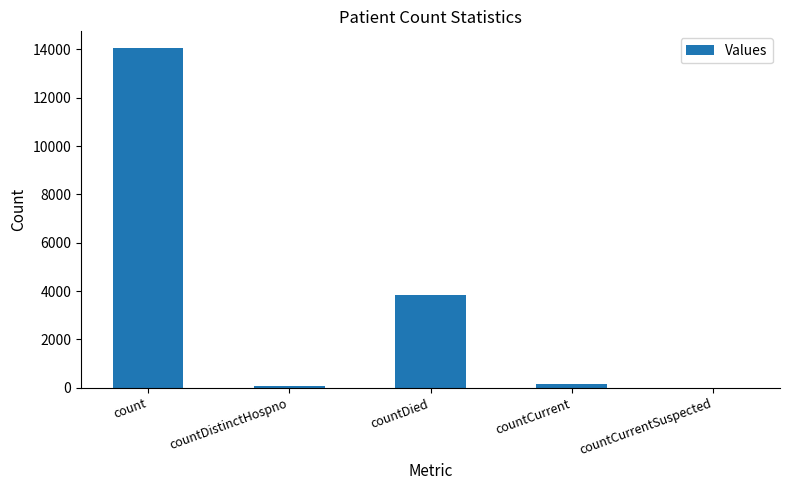

What is the maximum value shown in the chart?

14044